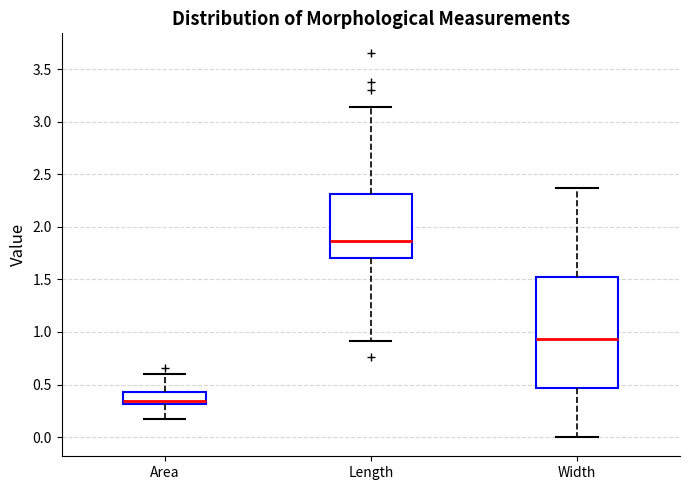

Which box has the highest median line?

Length